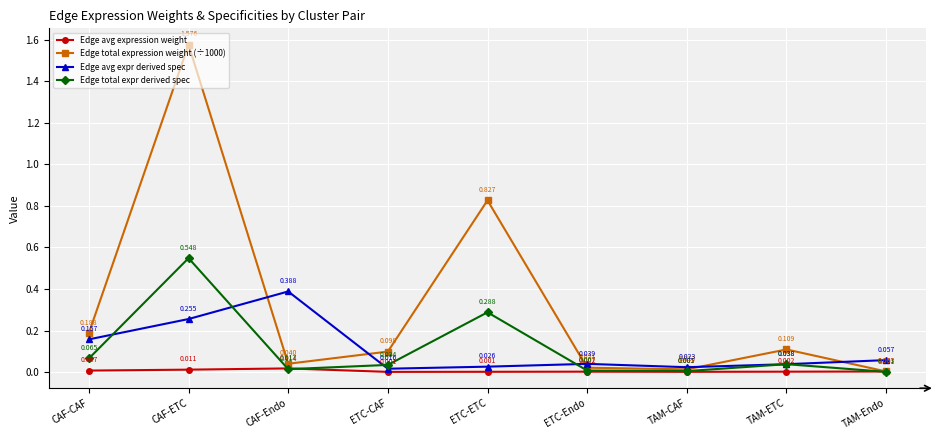

At which label is Edge total expr derived spec closest to 0?

TAM-Endo